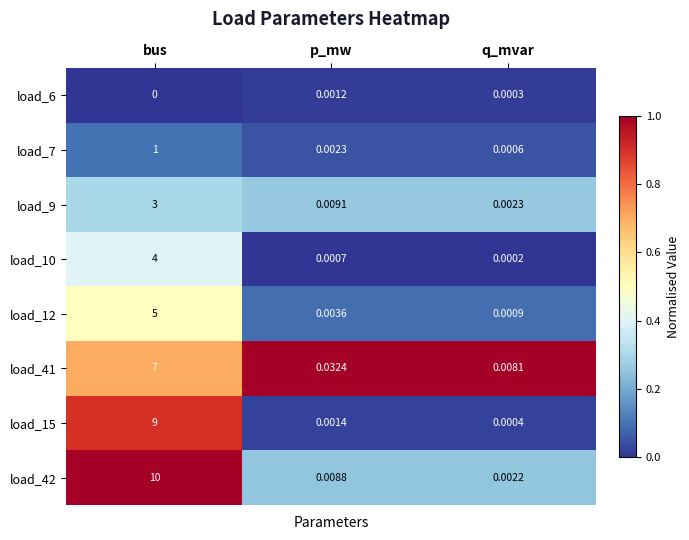

Rank the categories by load_15 value from highest to lowest.

bus, p_mw, q_mvar